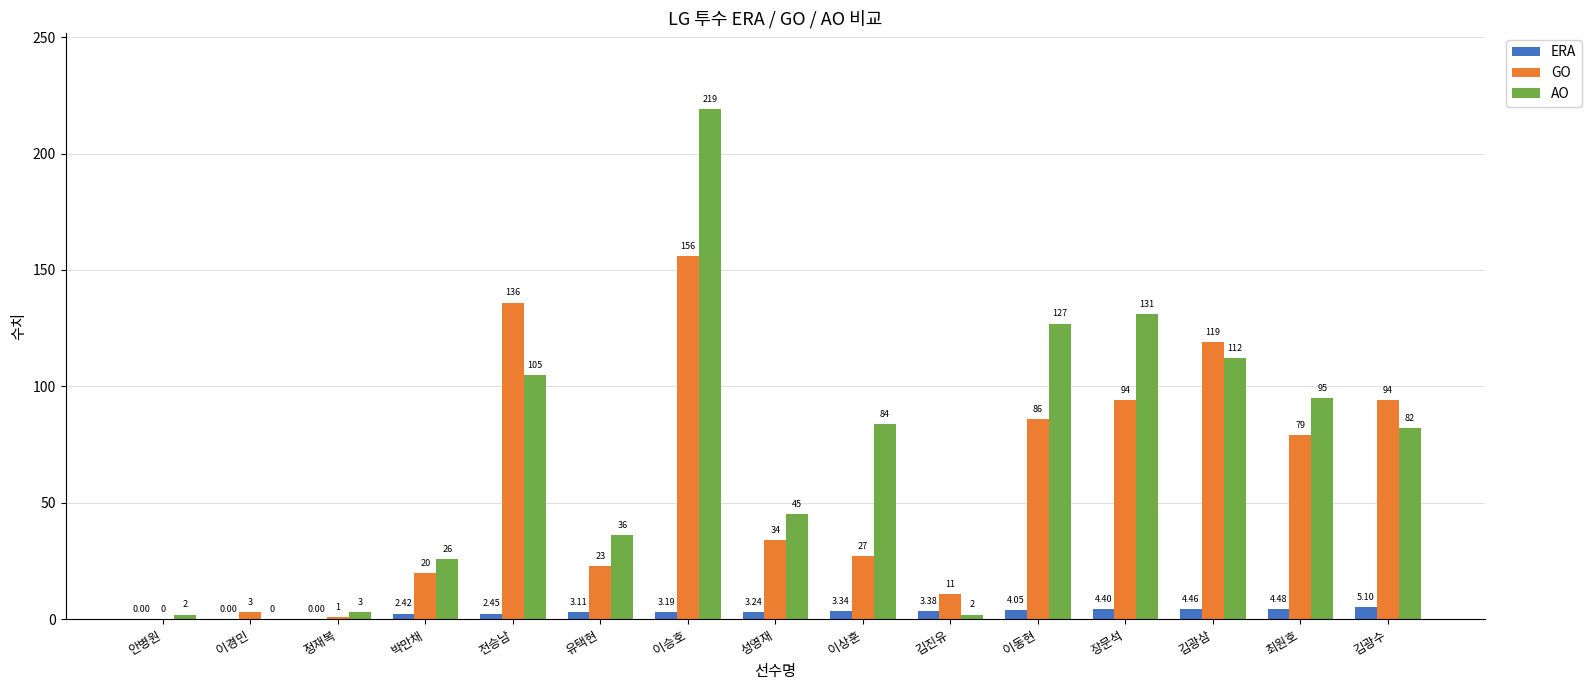

Where is GO nearest to the value 78?

최원호